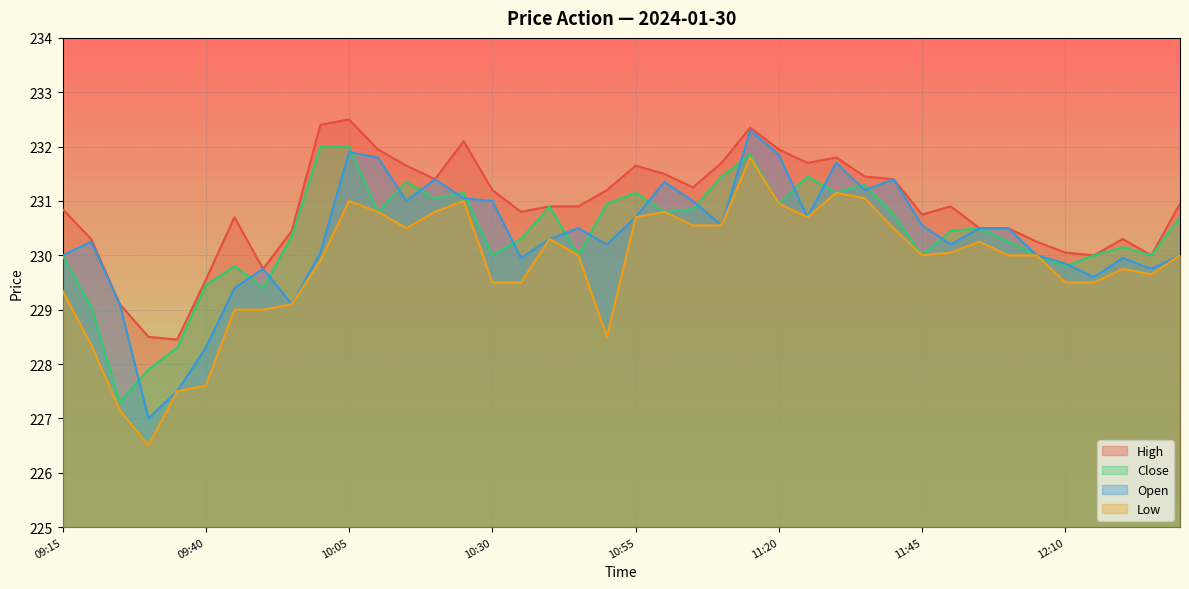

What is the difference between the second highest and minimum values in the Close series?

4.7